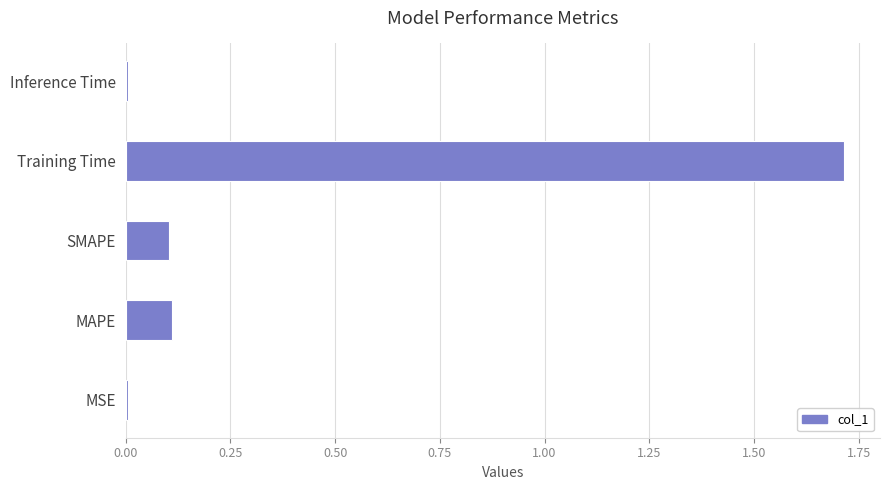

Which label corresponds to the largest value in the chart?

Training Time